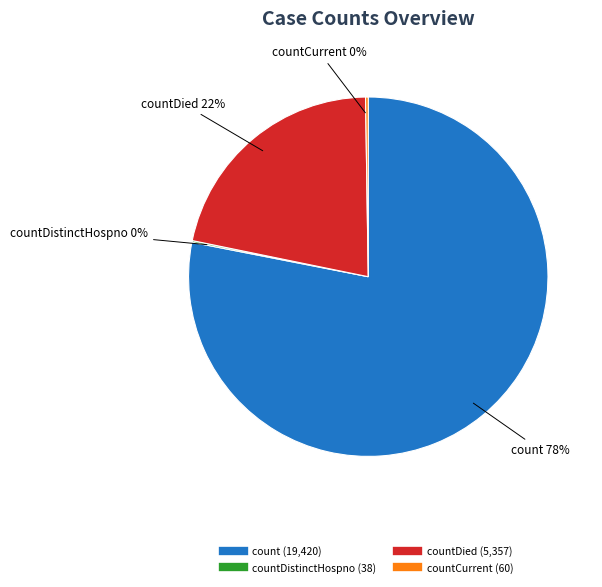

Does any single category account for the majority?

Yes